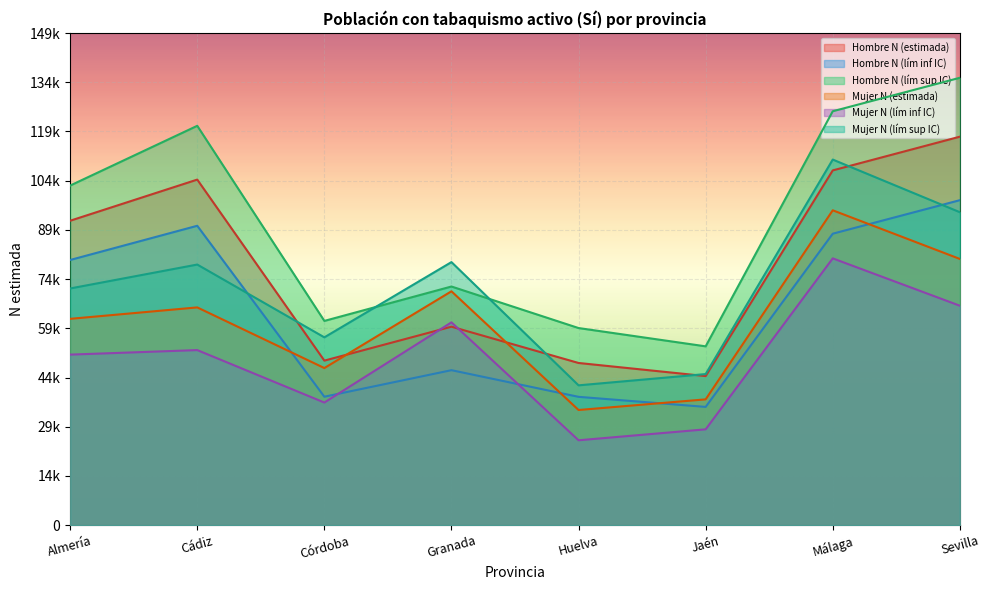

What is the difference between the maximum and minimum values in the Hombre N (lím inf IC) series?

62652